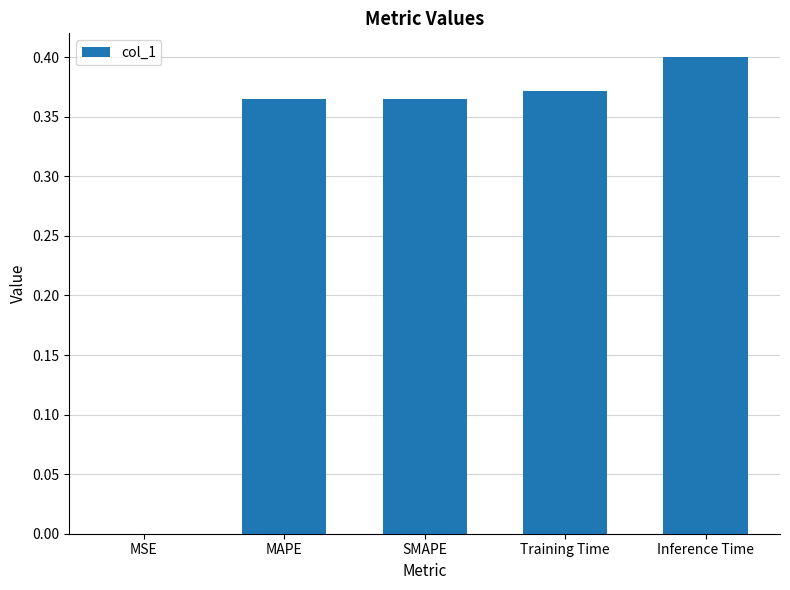

True or false: the data shows 0.4 at MAPE.

True